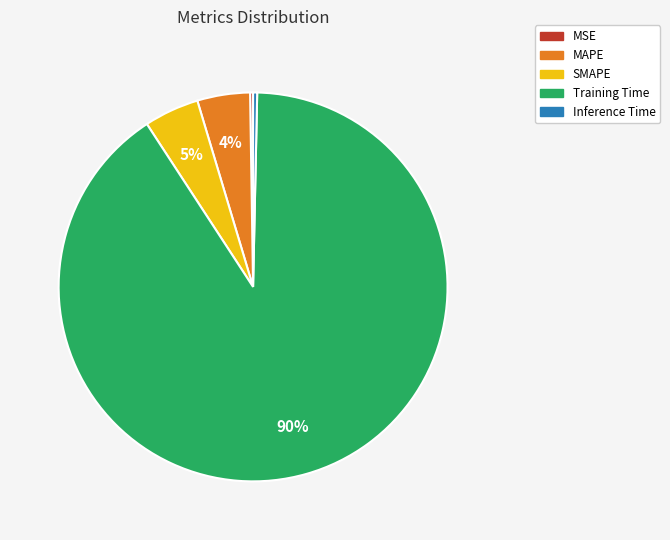

Which slice represents more than half of the pie?

Training Time